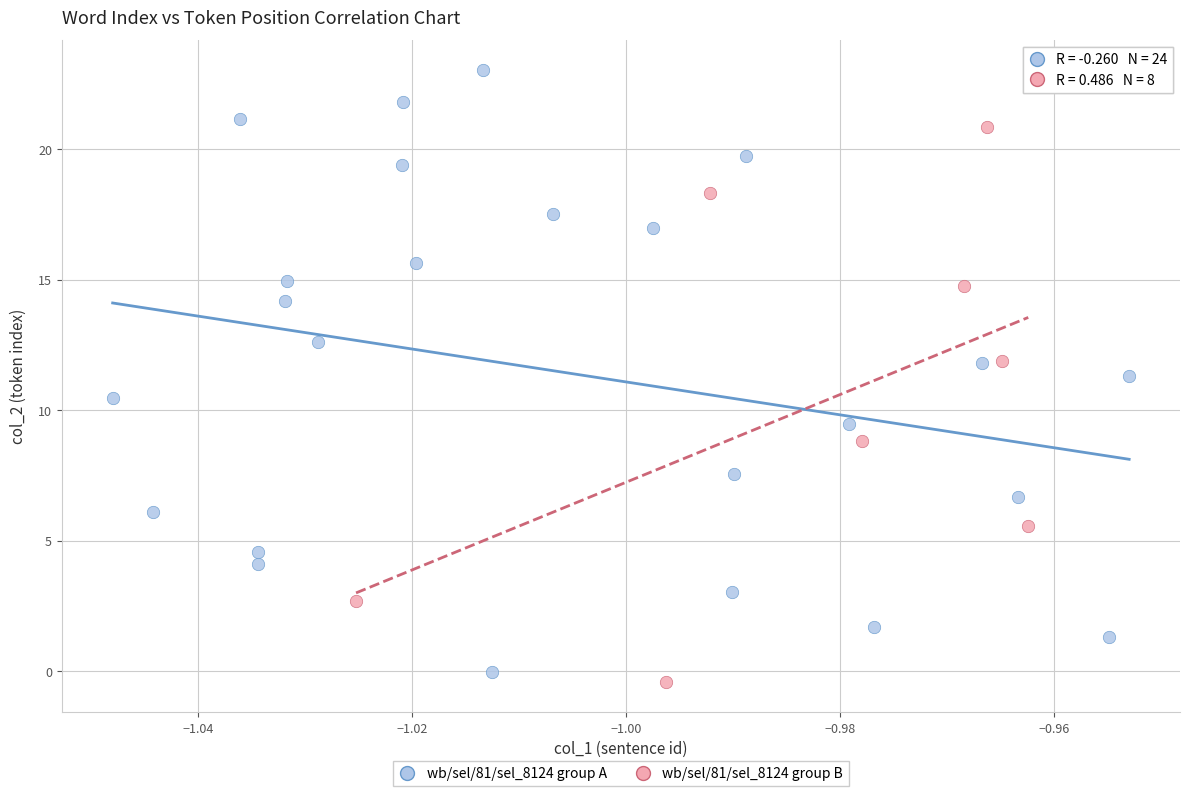

Which series has the largest Y range (max minus min)?

wb/sel/81/sel_8124 group A